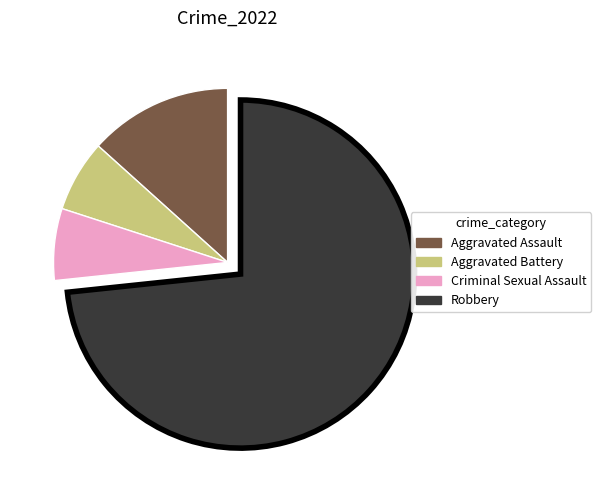

Is the sum of Robbery and Criminal Sexual Assault greater than half?

Yes